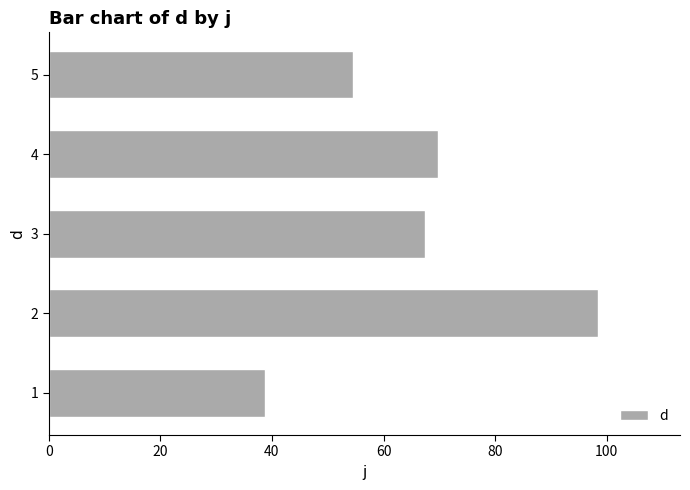

How many bars are there in total?

5